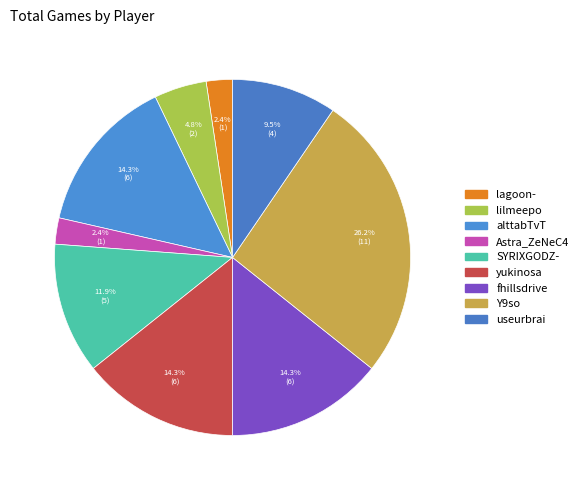

How many segments does this pie chart have?

9